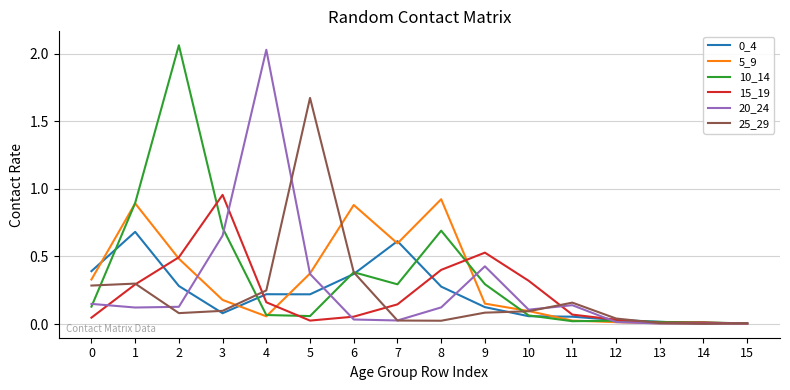

At which category is the sum across all series the highest?

2